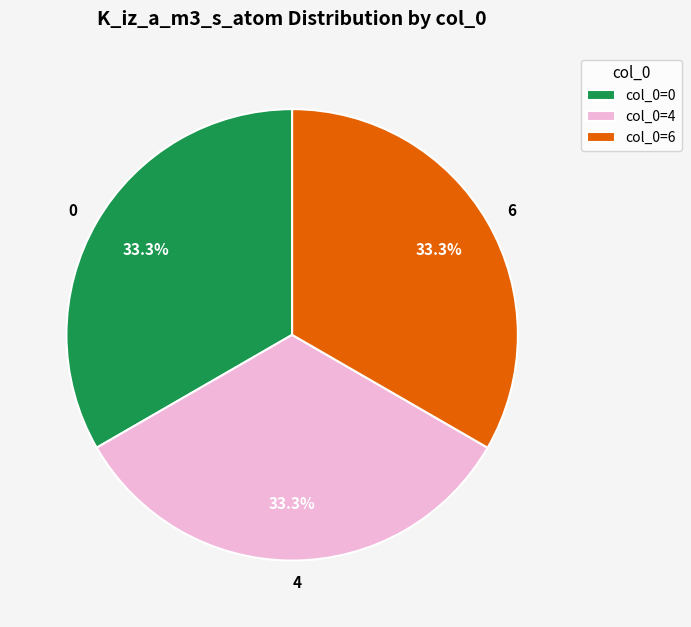

Is it true that 4 is 33% of the pie?

True